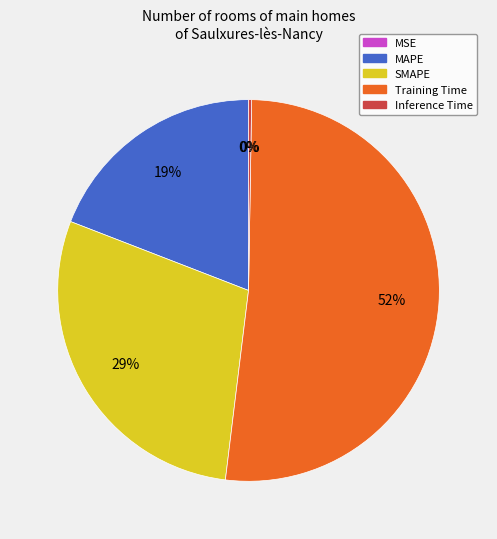

What is the largest slice in the pie chart?

Training Time